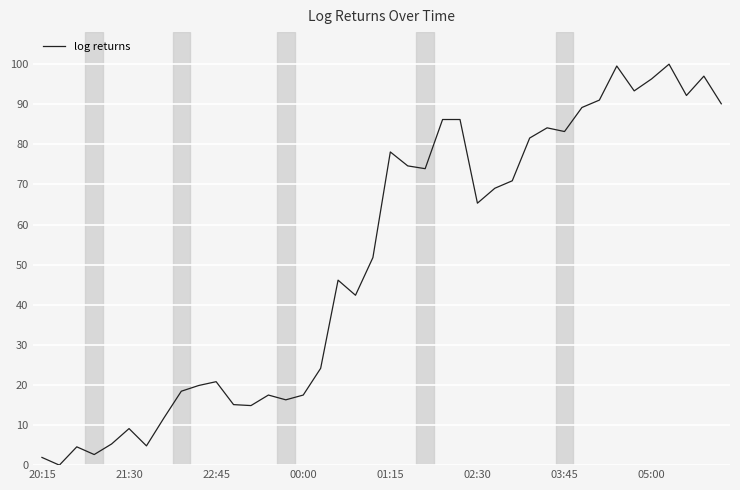

The chart shows a value of 35.3 at 01:15. True or false?

False